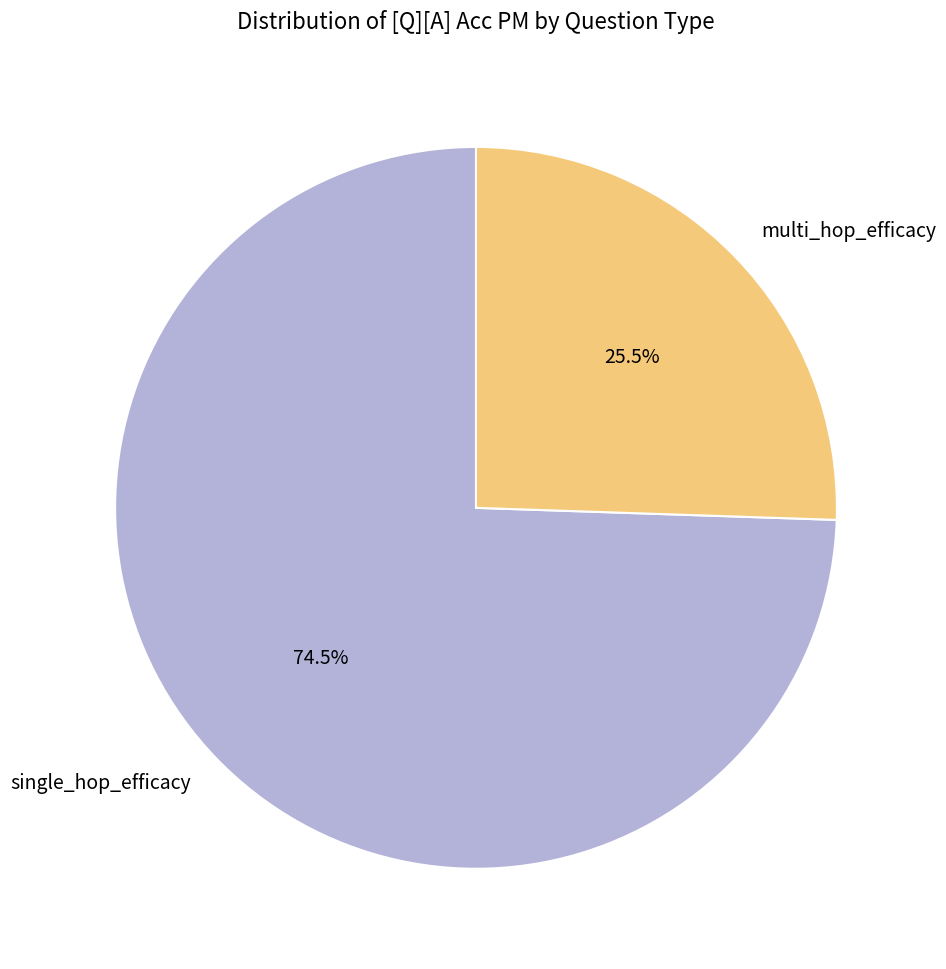

What is the ratio of the value at single_hop_efficacy to the value at multi_hop_efficacy?

2.9